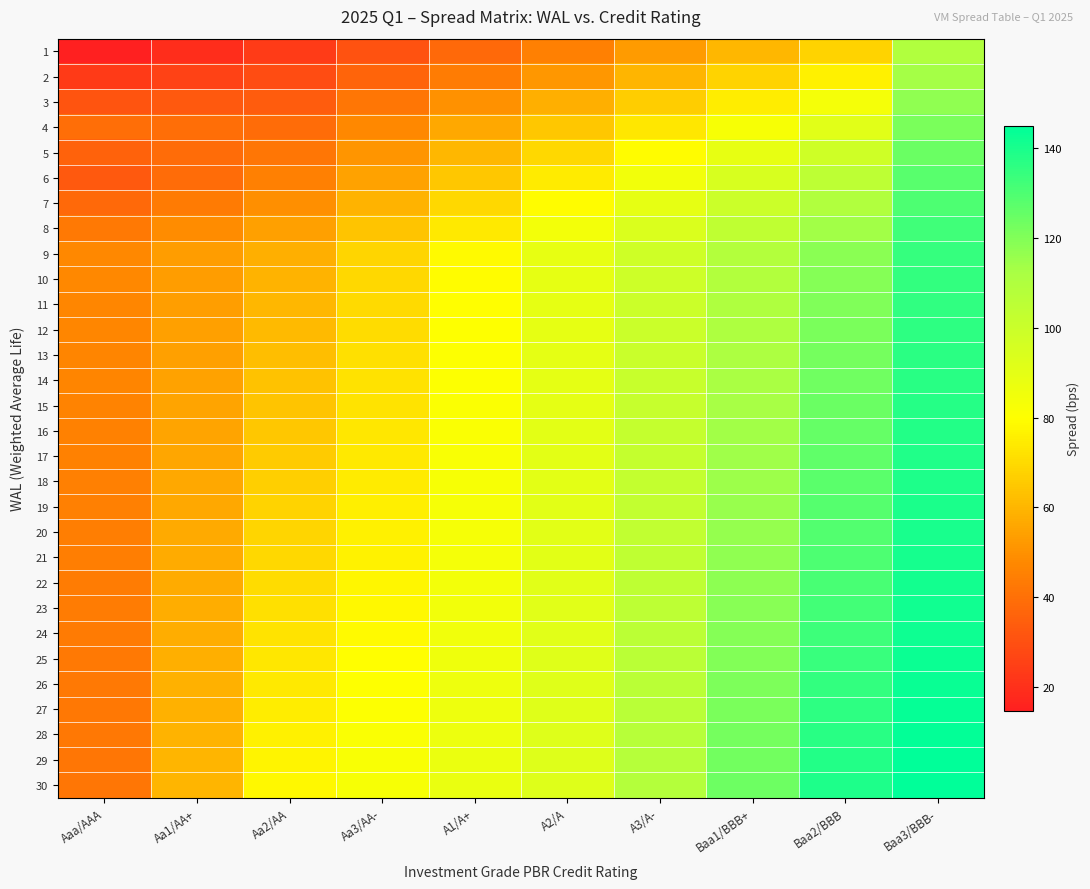

Which category has the lowest value across all series?

Aaa/AAA